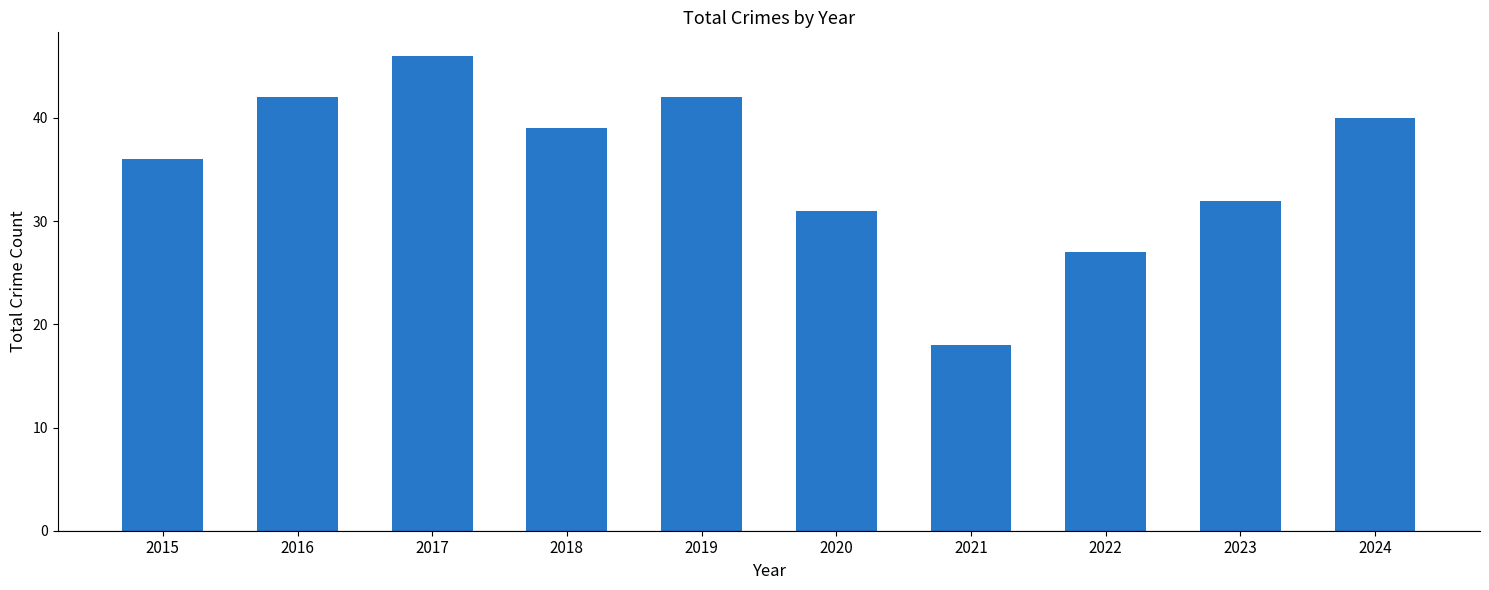

At which label does the data first exceed 39?

2016